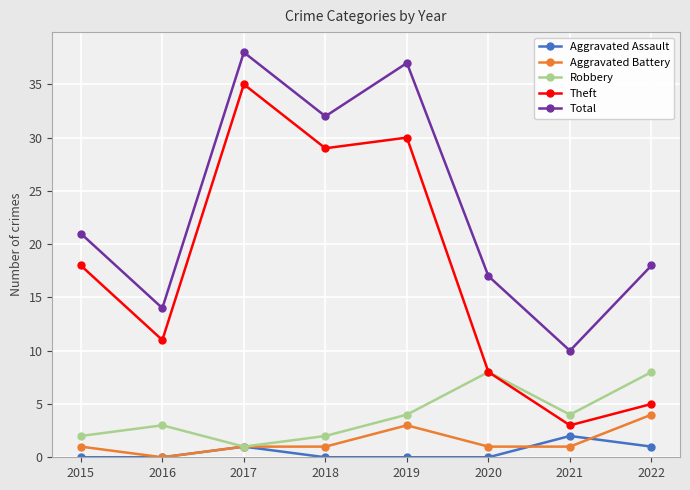

The Aggravated Assault series shows 0 at 2016. True or false?

True